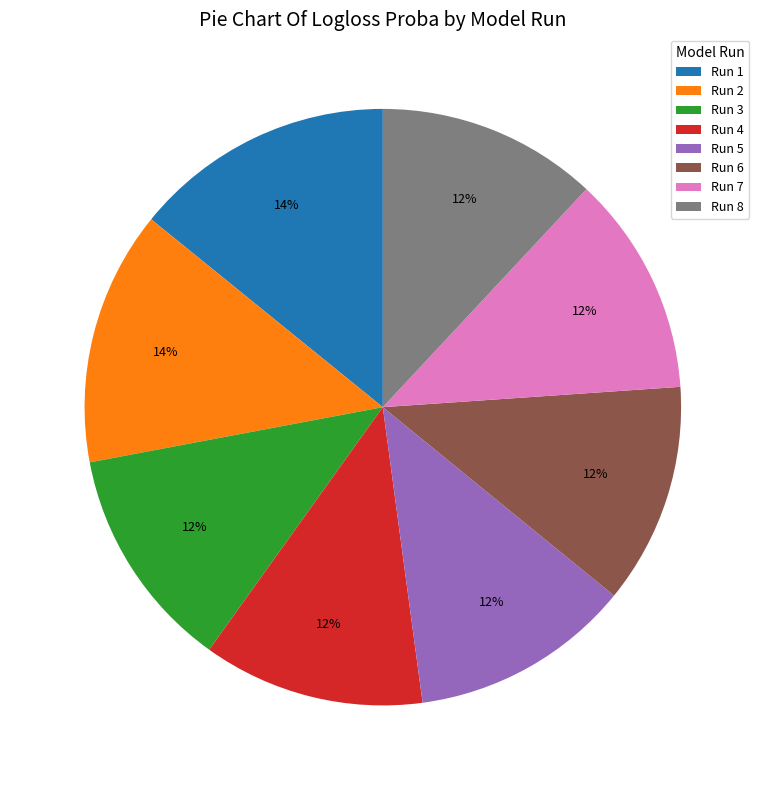

To the nearest percent, what portion does Run 6 represent?

12%